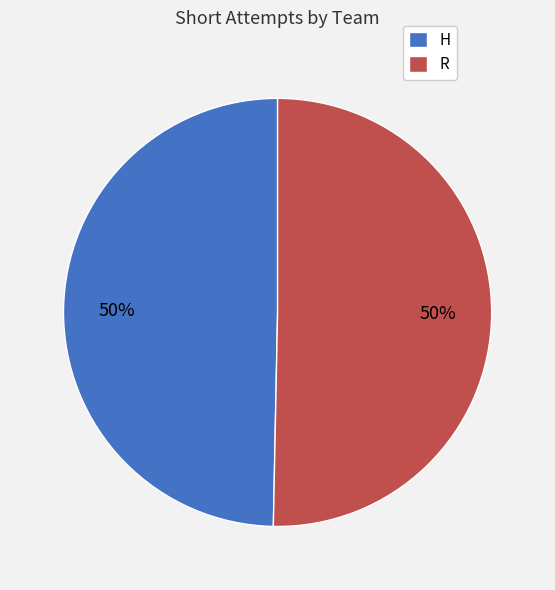

Is the sum of H and R greater than half?

Yes